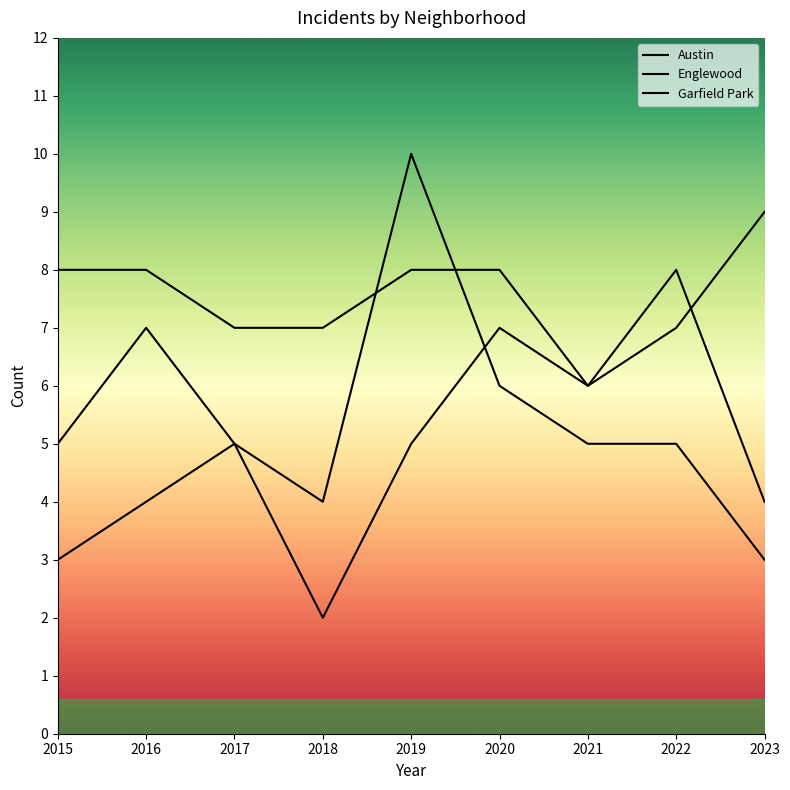

True or false: Austin has more than 2 interior local peaks.

False